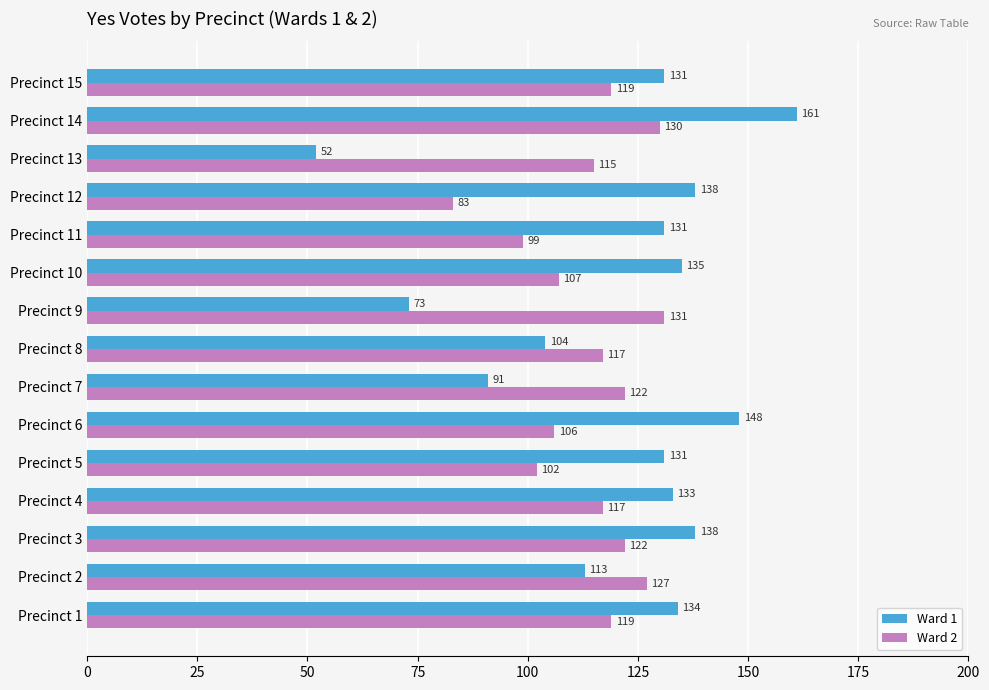

Which series has the largest total across all categories?

Ward 1